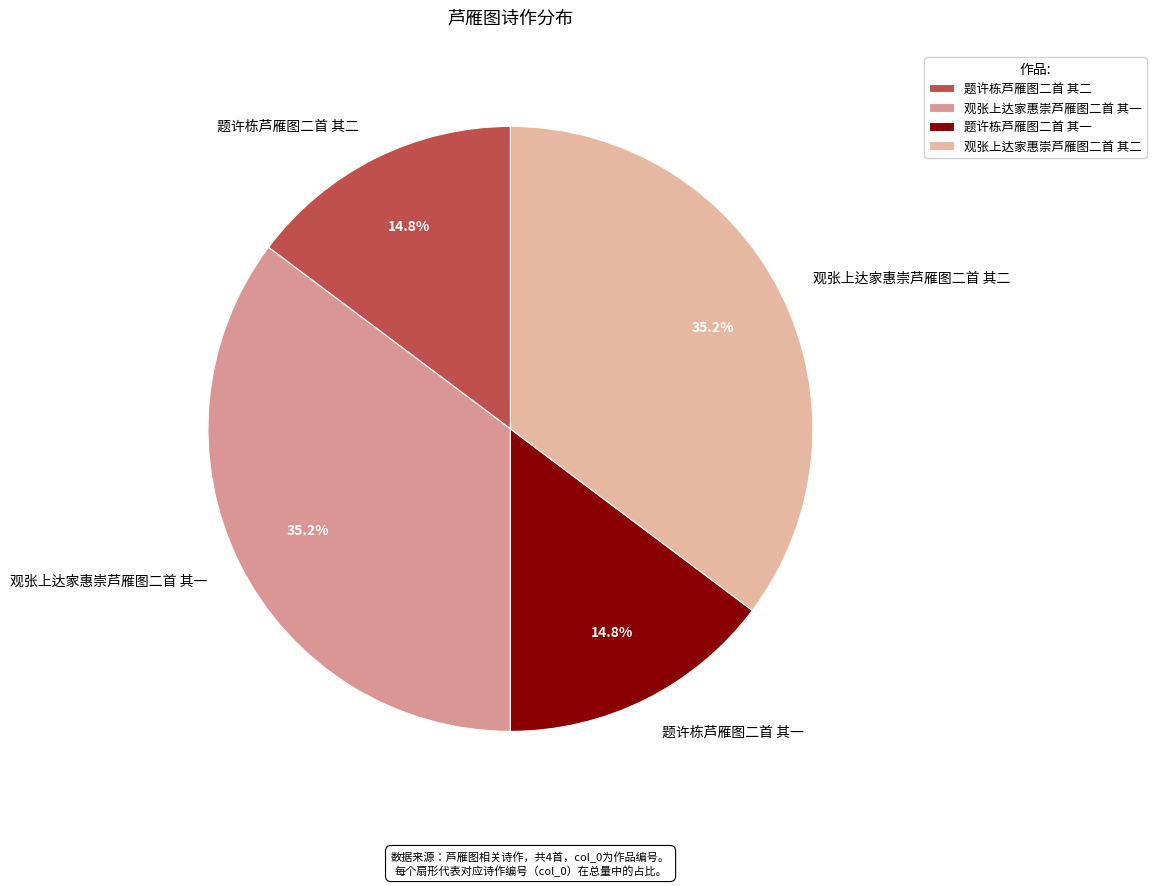

To the nearest percent, what percentage of the pie is 题许栋芦雁图二首 其二?

15%